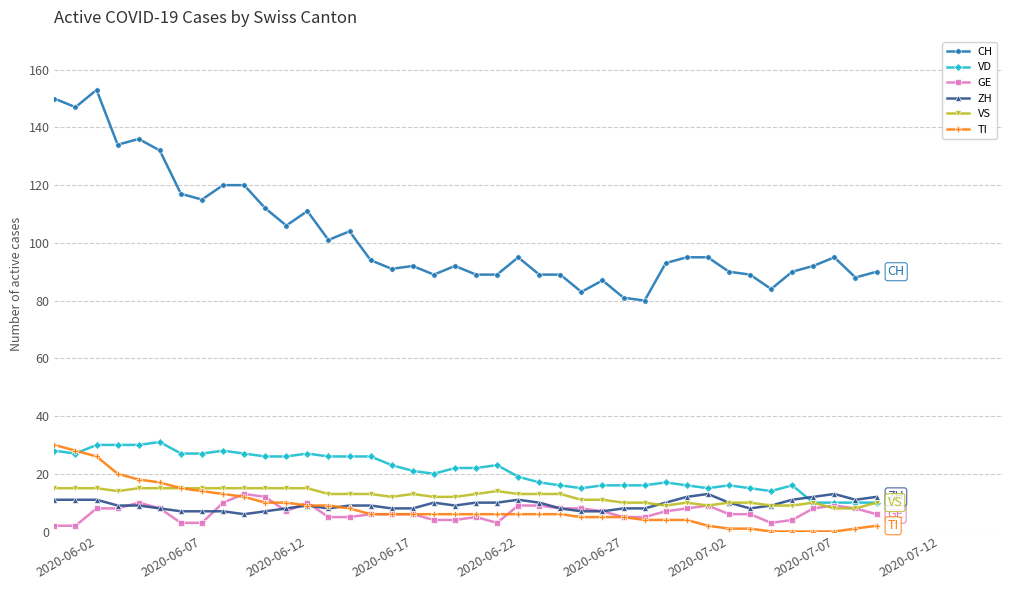

Count the number of categories in the chart.

40